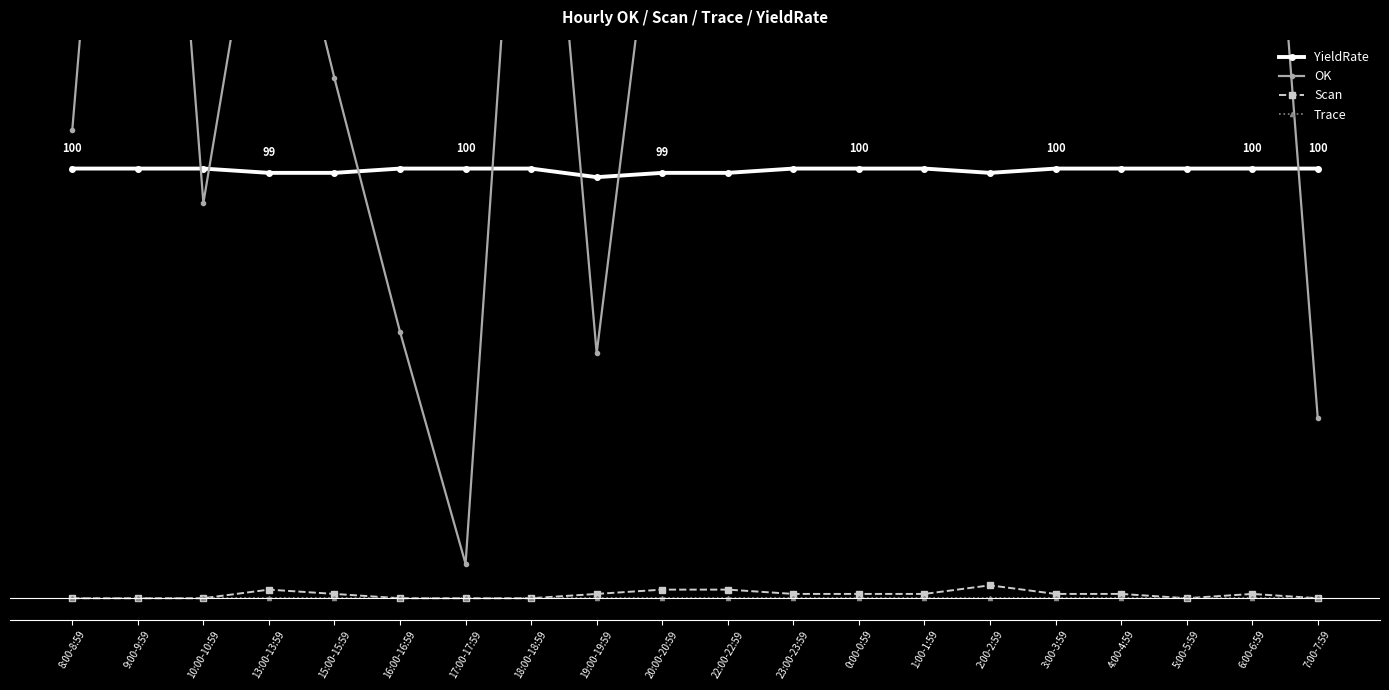

Between 9:00-9:59 and 23:00-23:59, which series saw the biggest shift?

OK